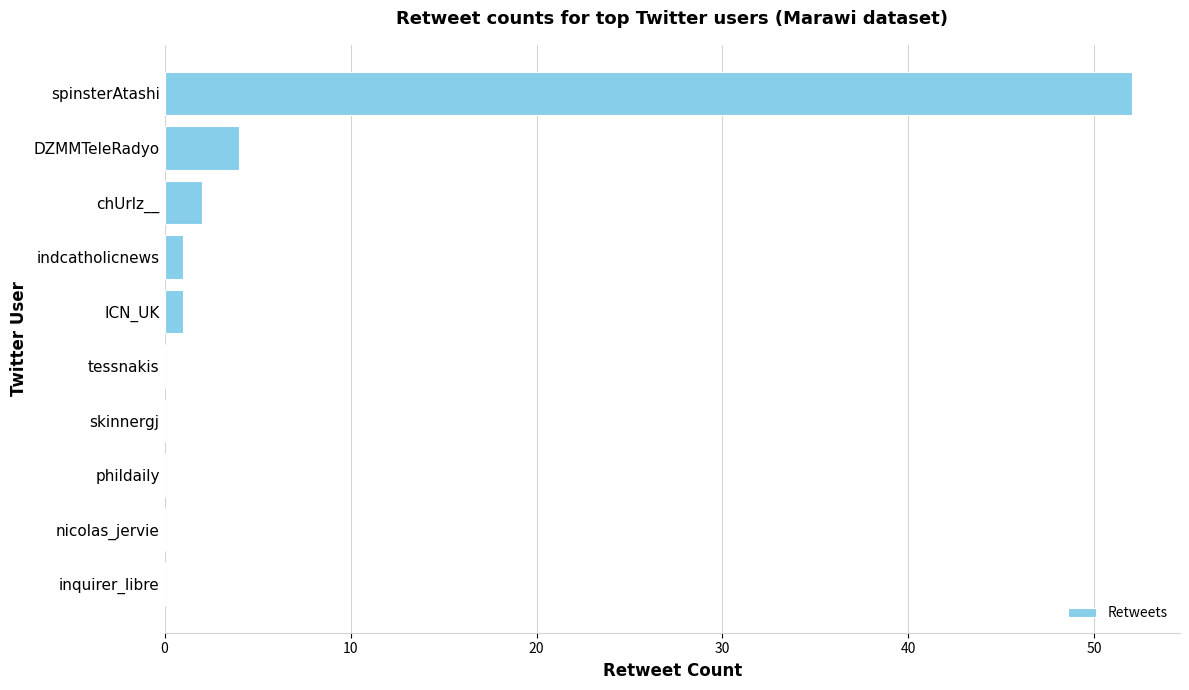

What is the maximum value shown in the chart?

52